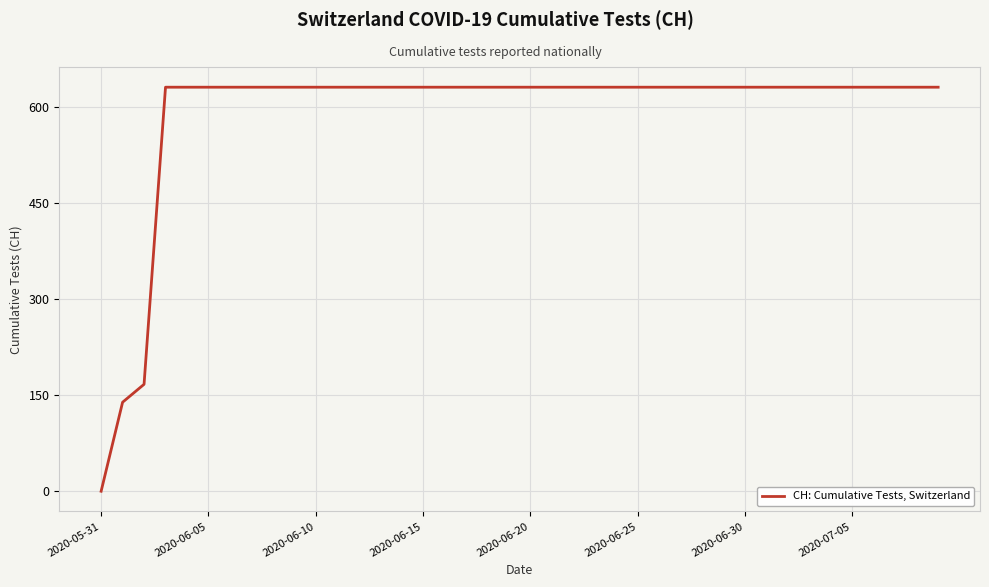

What is the maximum value shown in the chart?

631